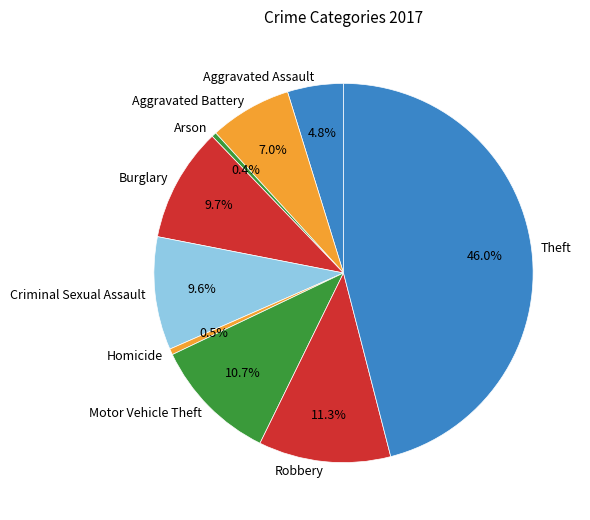

To the nearest percent, what is the difference between the Robbery and Burglary slice percentages?

2%